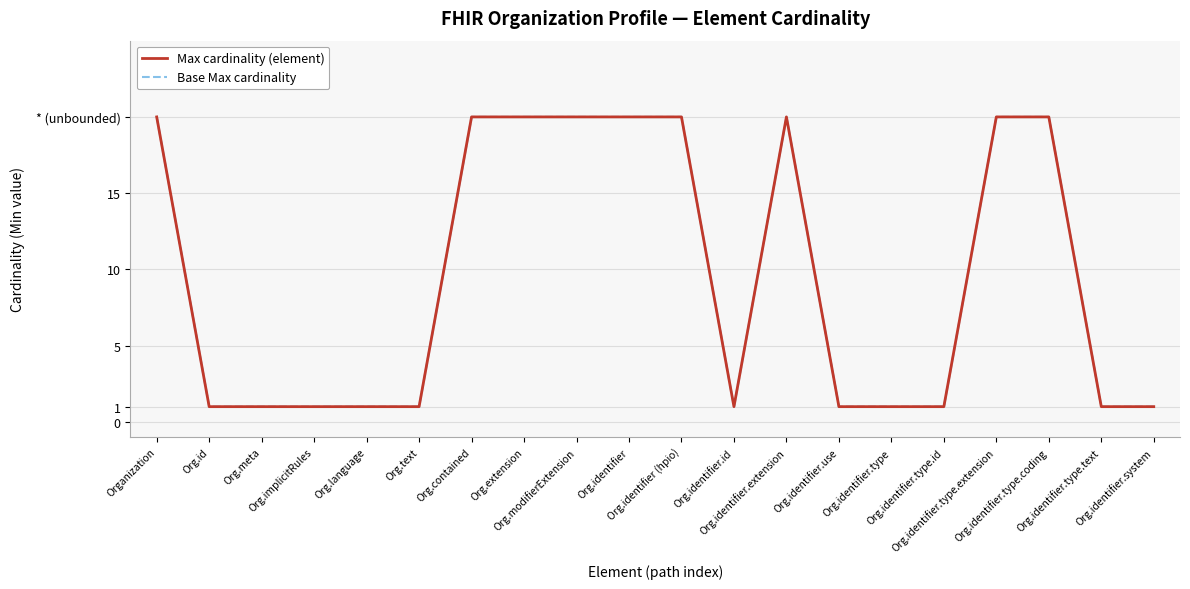

The value of Base Max cardinality at Org.identifier.extension is 31. True or false?

False